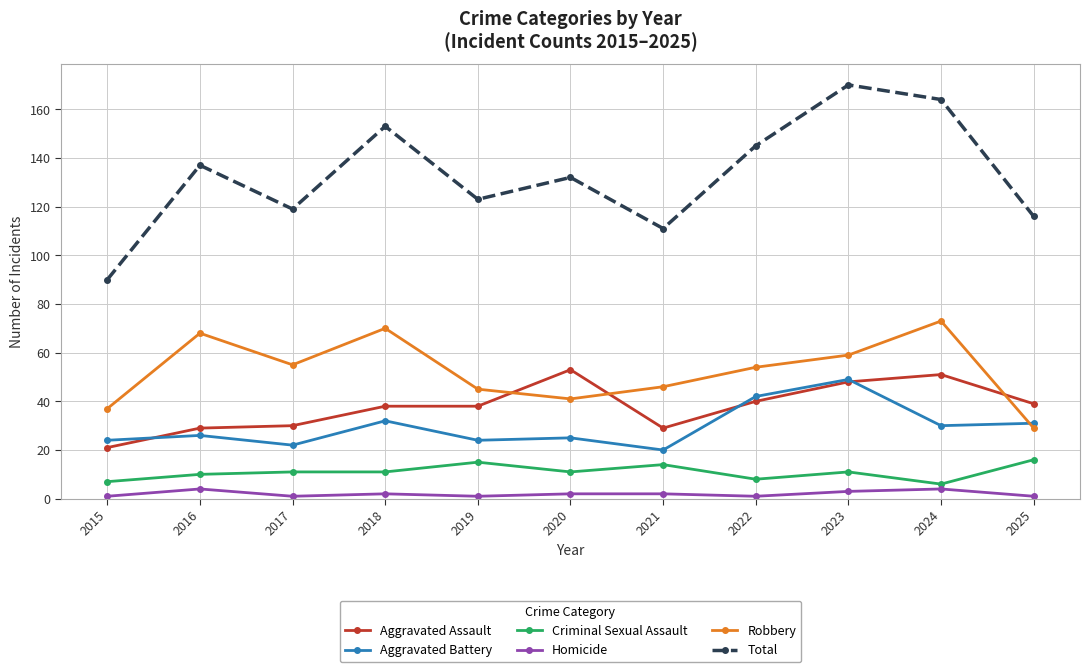

What are all the series names shown in the legend?

Aggravated Assault, Aggravated Battery, Criminal Sexual Assault, Homicide, Robbery, Total